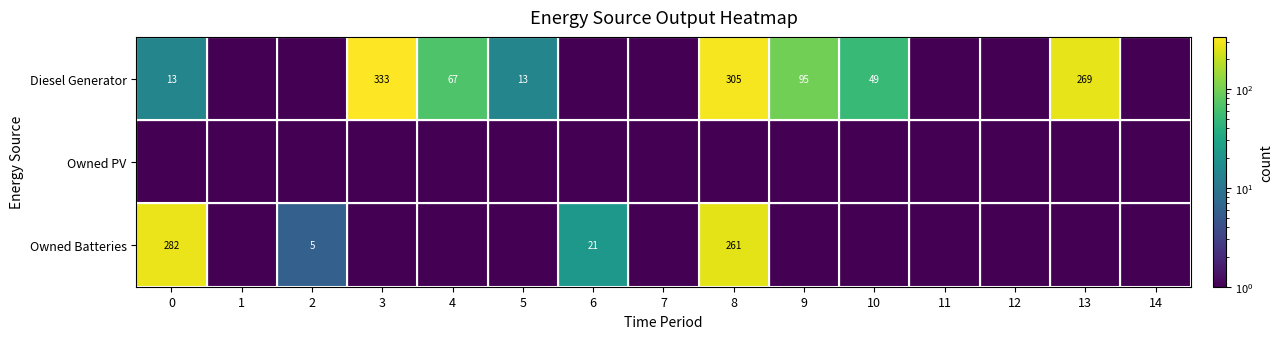

What is the sum of the Owned Batteries values at 6 and 0?

303